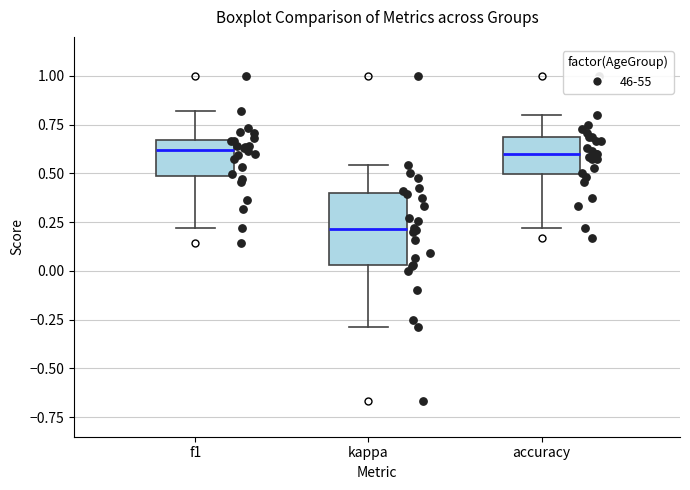

Reading left to right, read every box against the y-axis: the position of its median line, the range the box covers, and the ends of its whiskers. The values are not printed on the chart, so give them approximately, as read against the axis.

f1: median 0.60, box 0.50 to 0.65, whiskers 0.20 to 0.80
kappa: median 0.20, box 0.05 to 0.40, whiskers -0.30 to 0.55
accuracy: median 0.60, box 0.50 to 0.70, whiskers 0.20 to 0.80